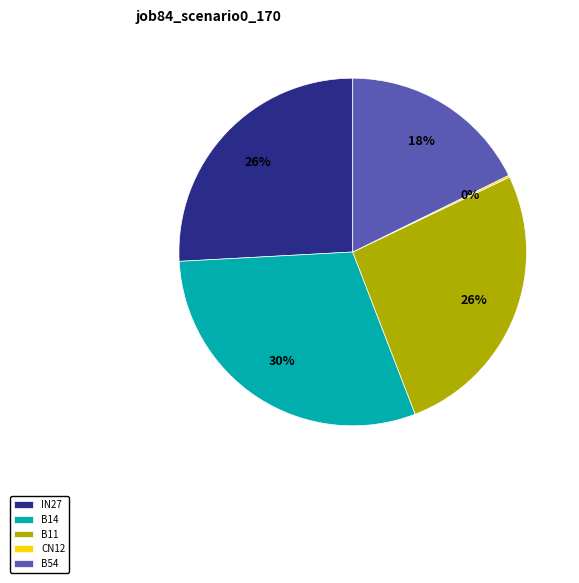

What is the largest slice in the pie chart?

B14